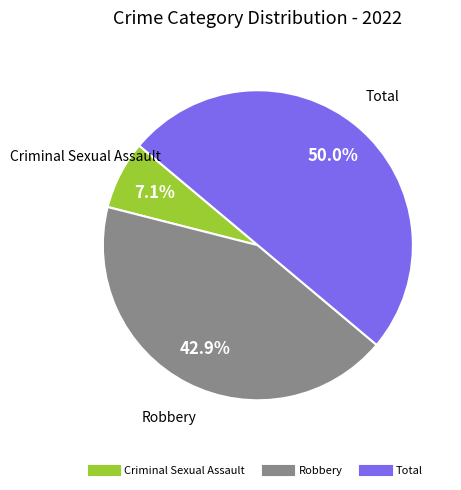

How many slices are in this pie chart?

3